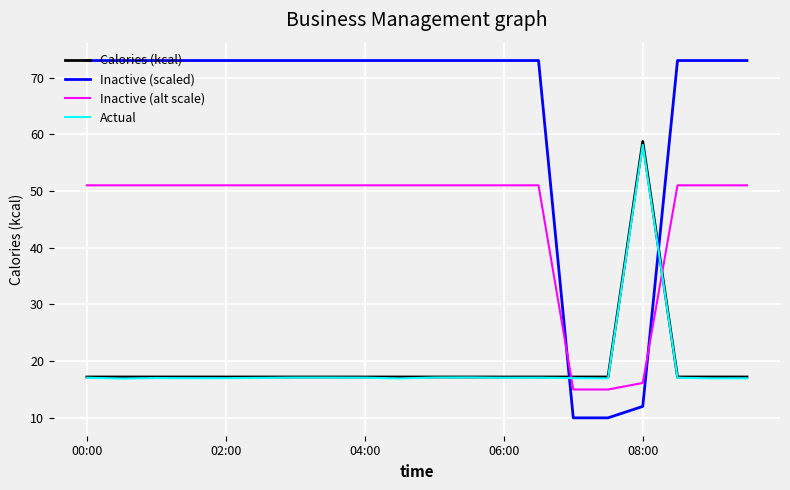

After their last crossing, which series has the higher values: Actual or Inactive (scaled)?

Inactive (scaled)